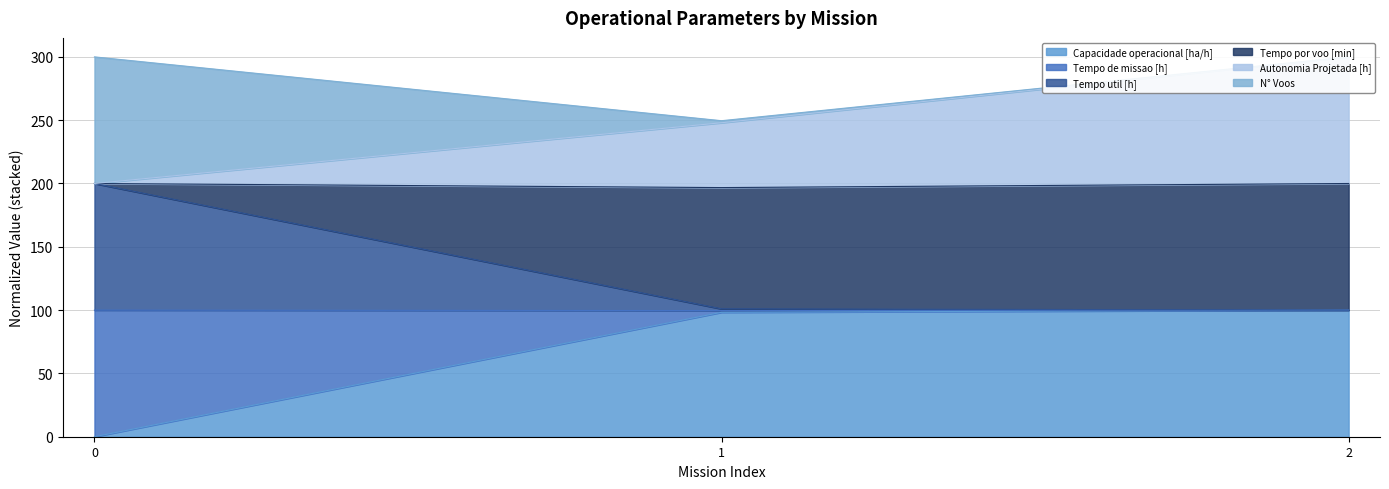

Which category has the highest value in the Capacidade operacional [ha/h] series?

2